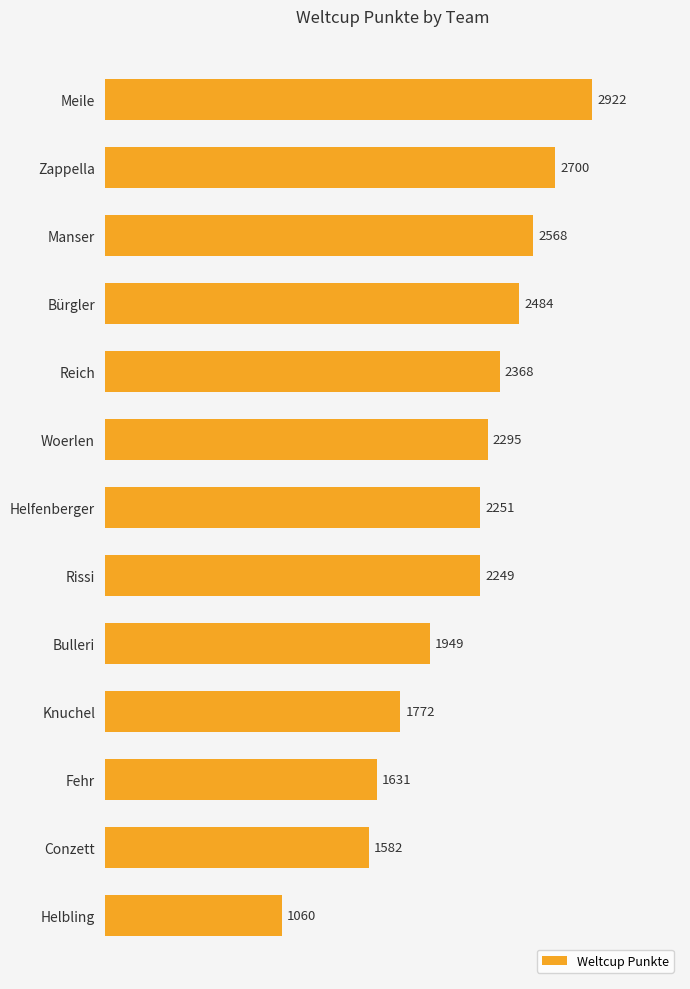

Is it true that the value at Conzett is 1582?

True